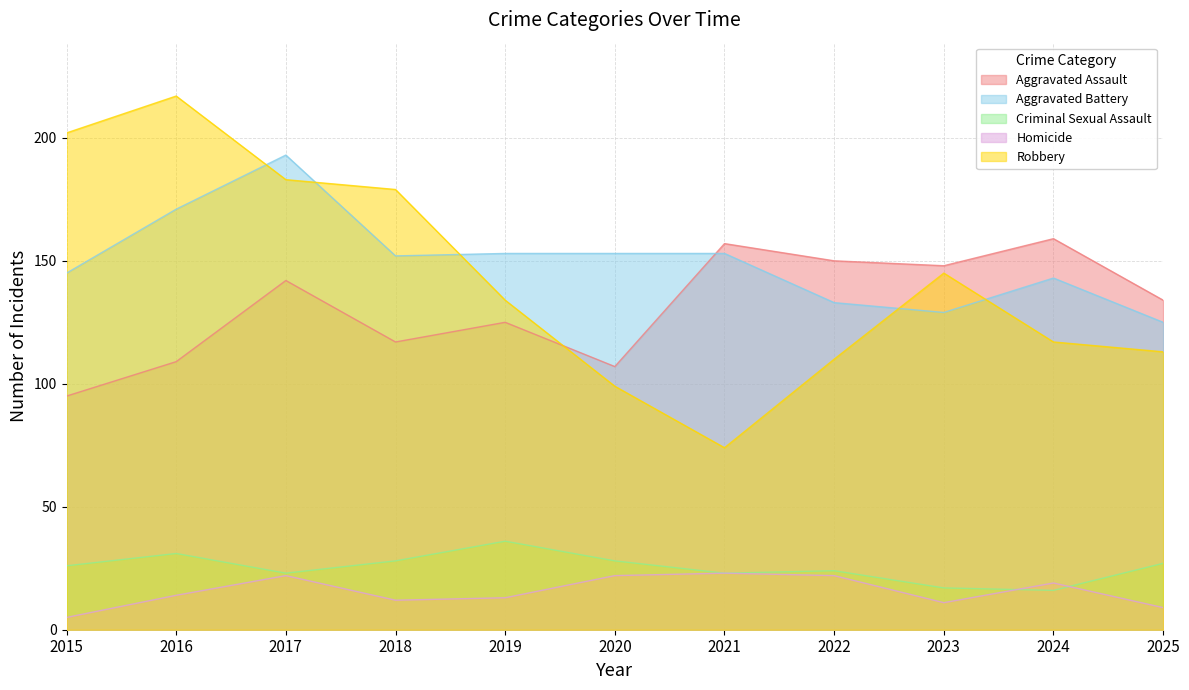

At which label does Robbery first exceed 134?

2015